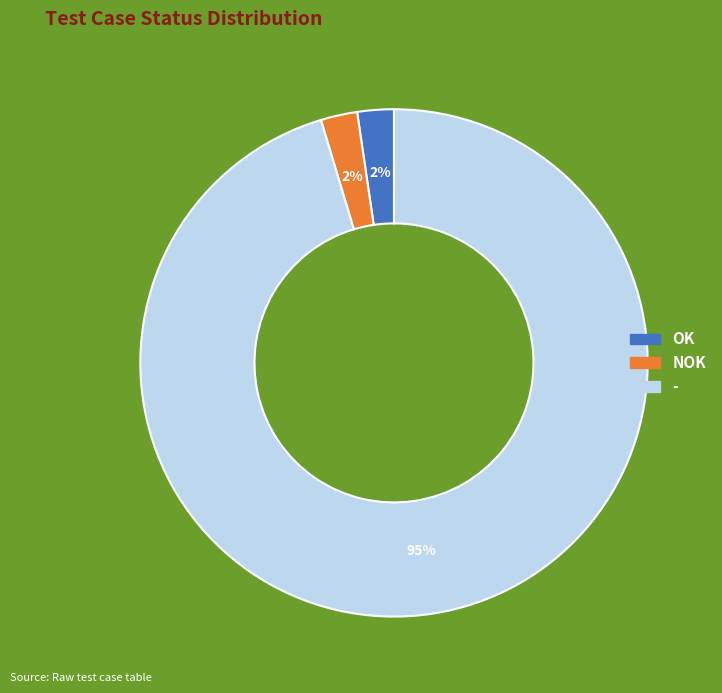

To the nearest percent, what is the average slice percentage?

33%